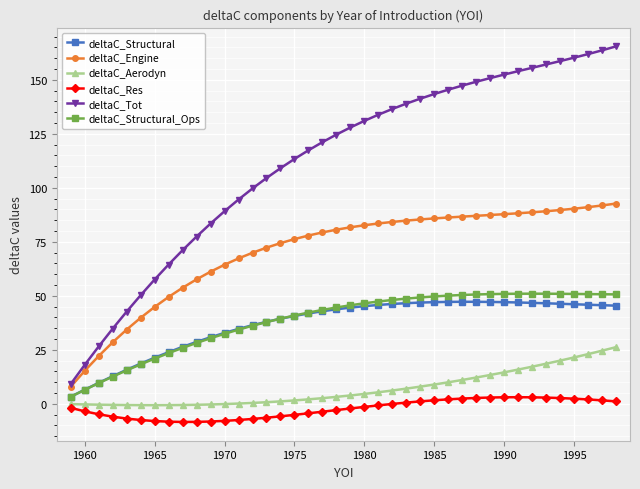

How many data points in deltaC_Engine are less than 81?

20